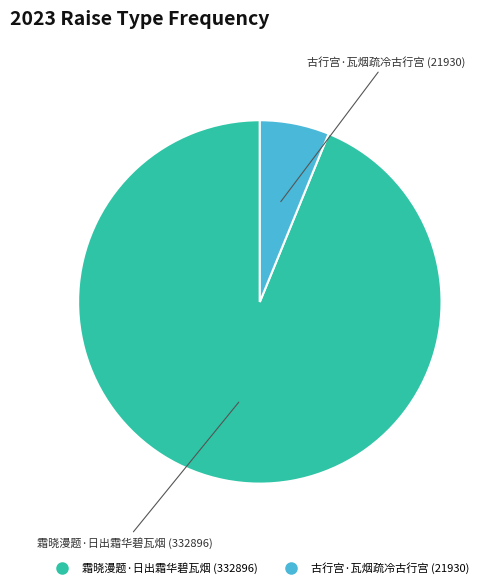

Which has a higher value, 古行宫·瓦烟疏冷古行宫 or 霜晓漫题·日出霜华碧瓦烟?

霜晓漫题·日出霜华碧瓦烟